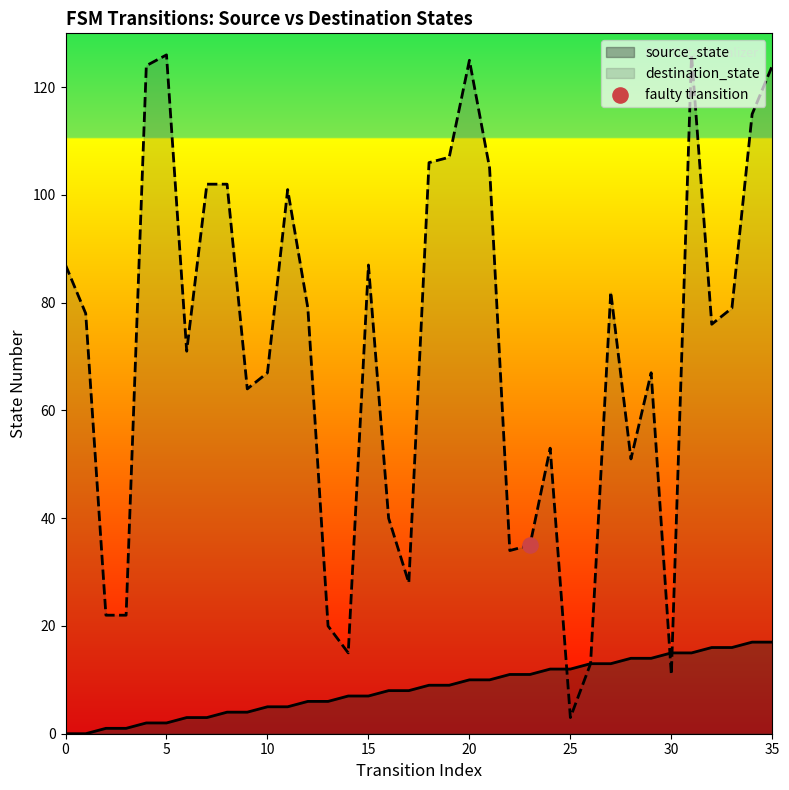

What is the total value across all series at 34?

132